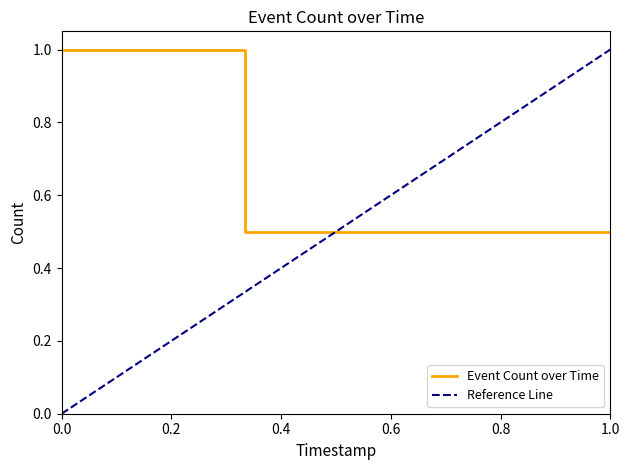

What value does the Event Count over Time series have at 0.0?

1.0